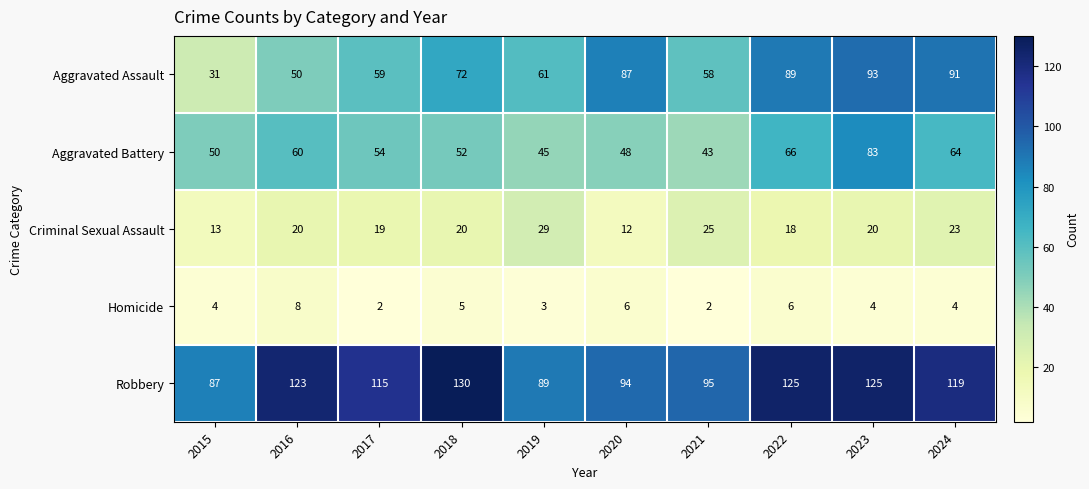

What is the difference between the Aggravated Battery values at 2019 and 2017?

9